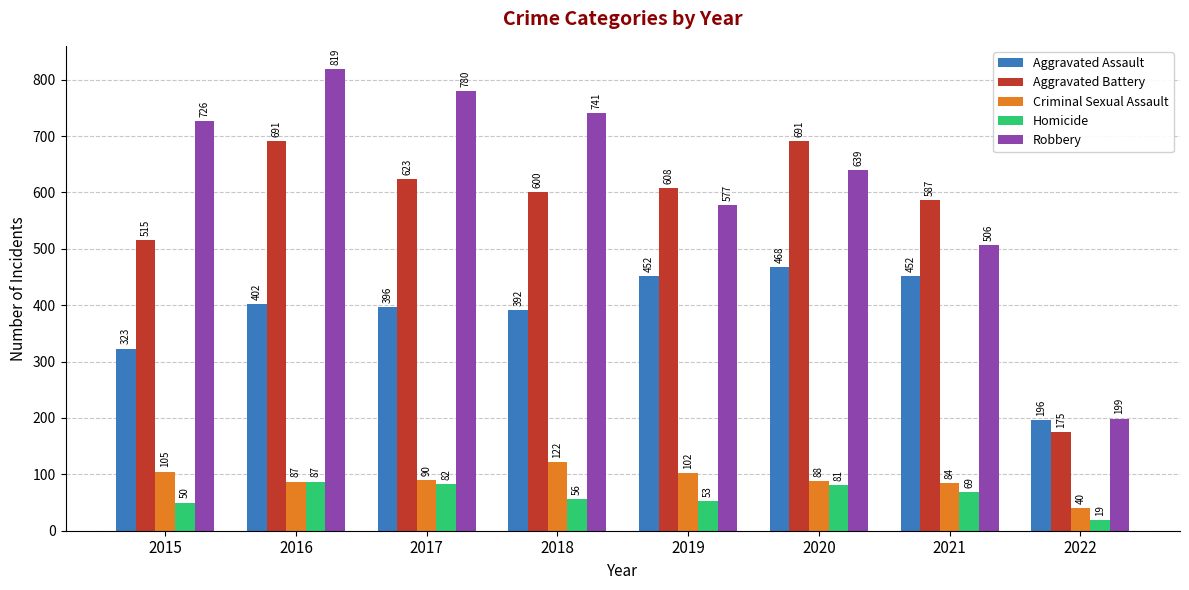

What is the value of the Aggravated Assault bar at the 8th from the left?

196